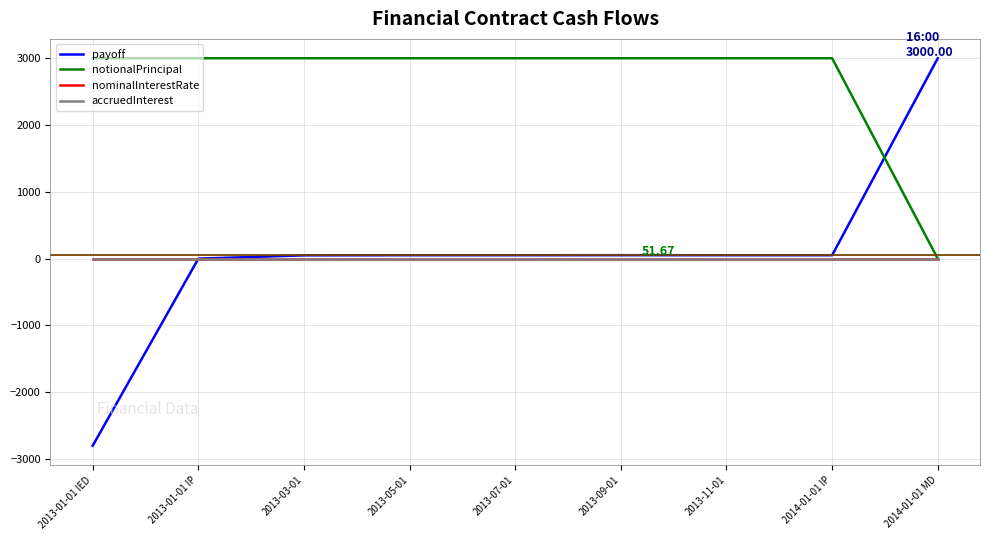

Which series ends up on top after the final intersection of notionalPrincipal and payoff?

payoff